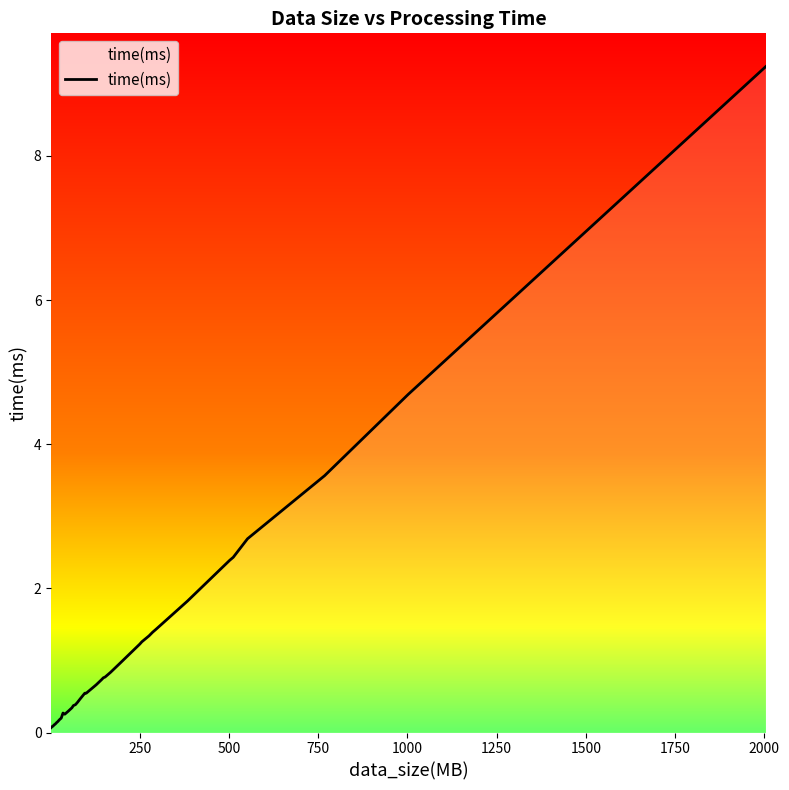

What is the maximum value shown in the chart?

9.2